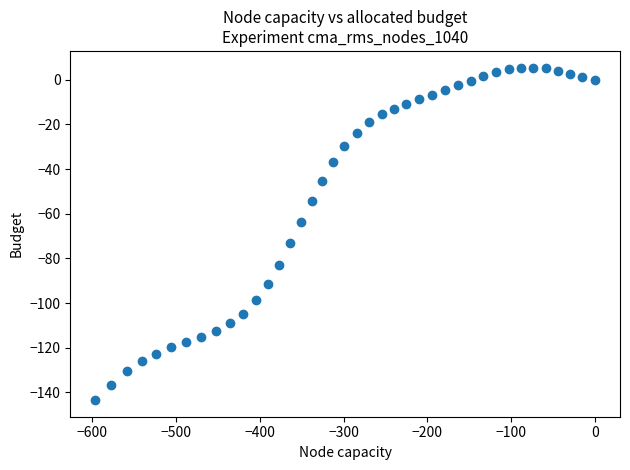

What is the range of X values (max minus min)?

596.2